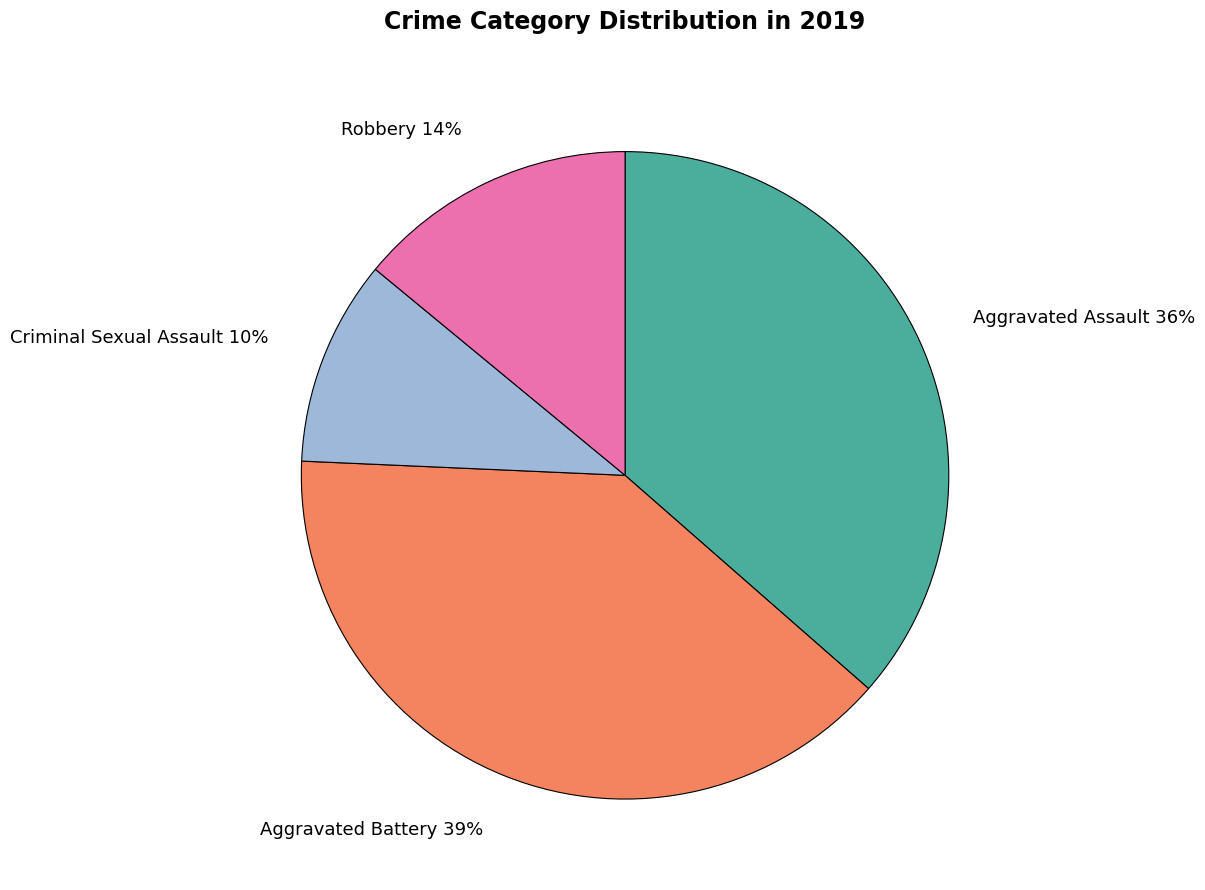

Combined, do Aggravated Battery and Robbery account for over 50%?

Yes